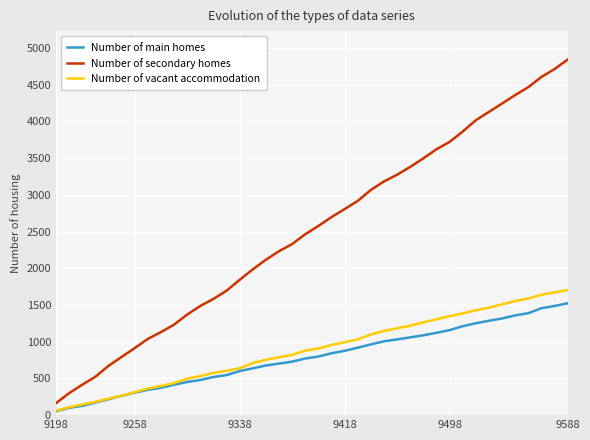

True or false: Number of secondary homes and Number of vacant accommodation intersect in this chart.

False